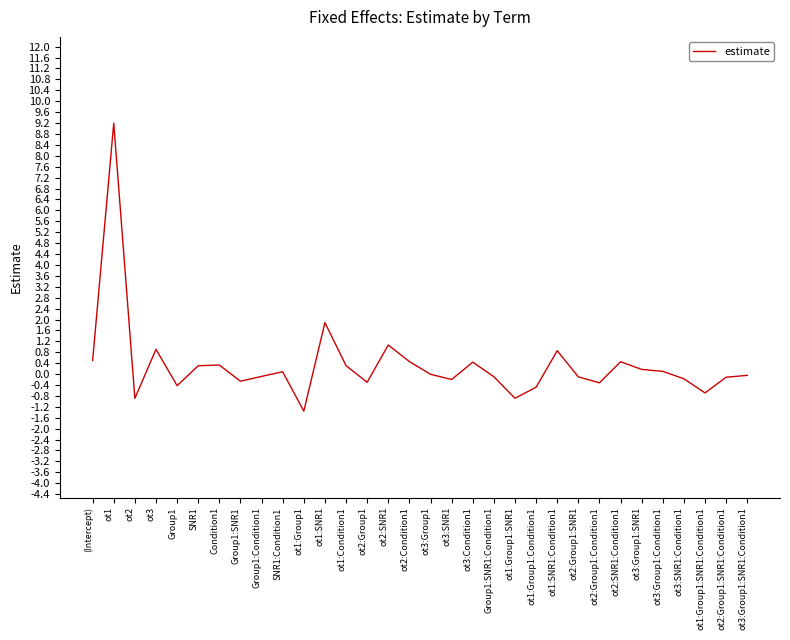

Which has a higher value, ot3:SNR1:Condition1 or (Intercept)?

(Intercept)